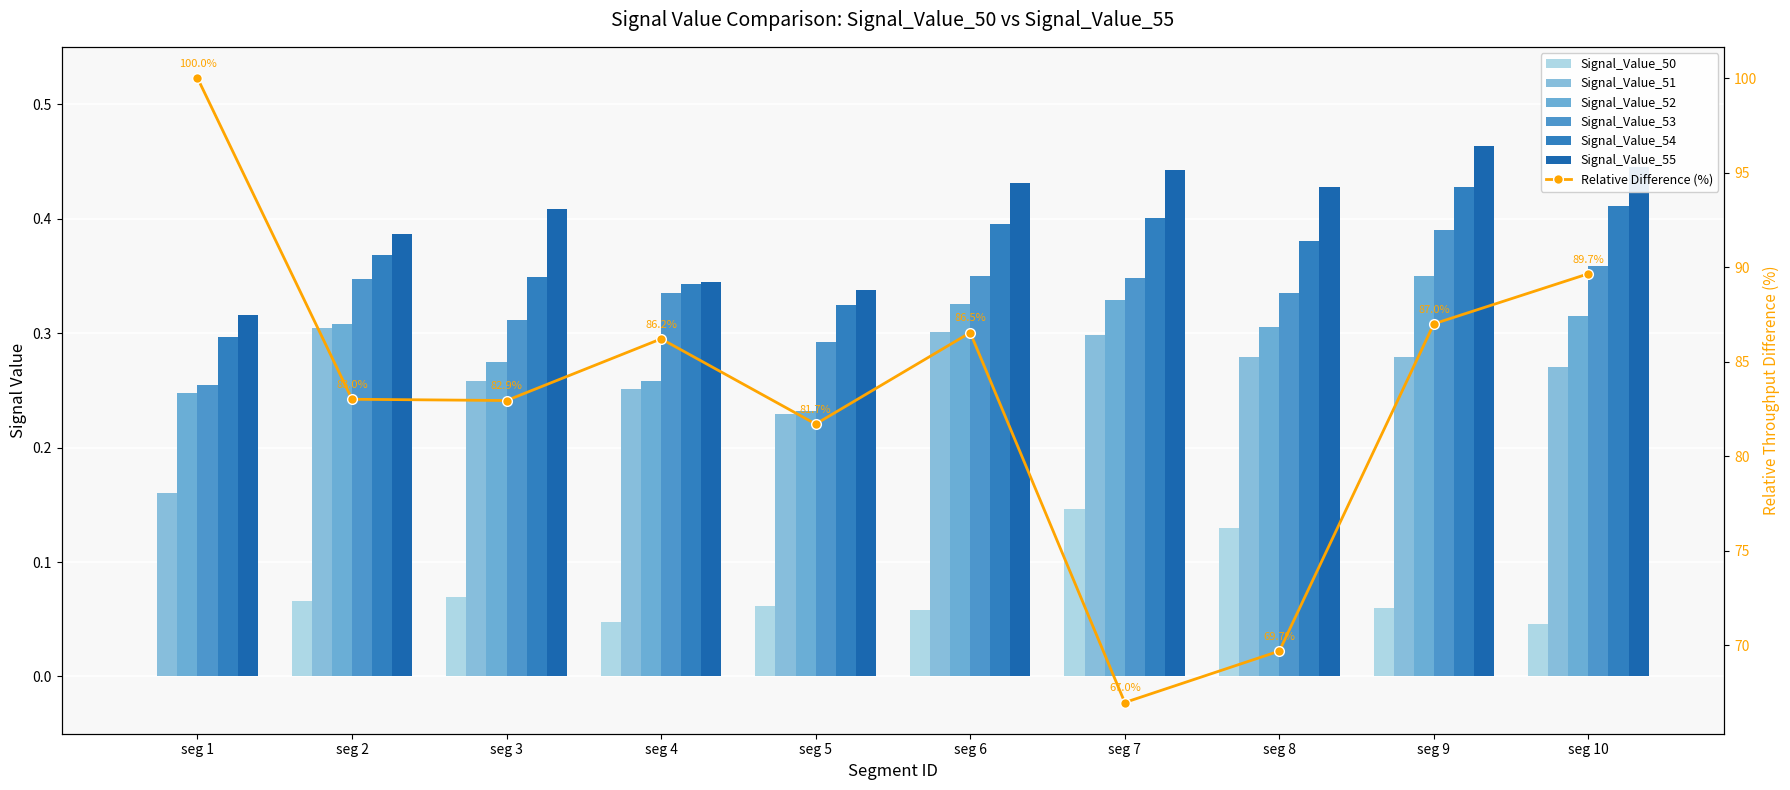

Read the Signal_Value_51 value at seg 10.

0.3